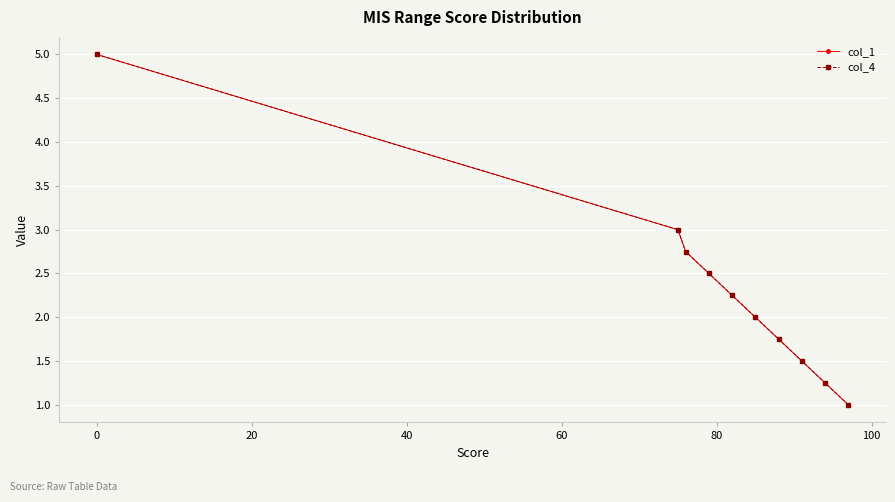

Reading right to left, transcribe all the data shown in this chart.

col_1: 1.0	1.2	1.5	1.8	2.0	2.2	2.5	2.8	3.0	5.0
col_4: 1.0	1.2	1.5	1.8	2.0	2.2	2.5	2.8	3.0	5.0